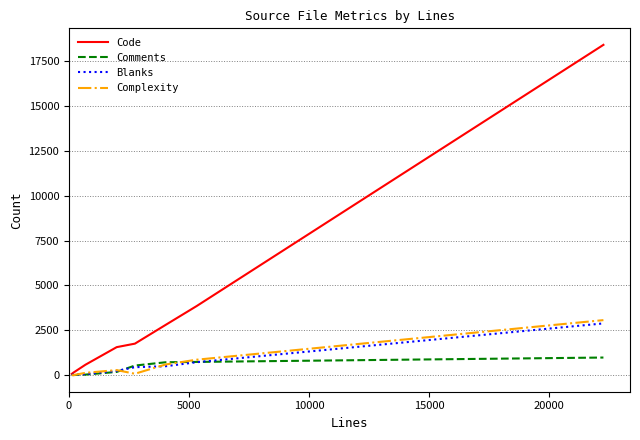

Which series has the largest total across all categories?

Code